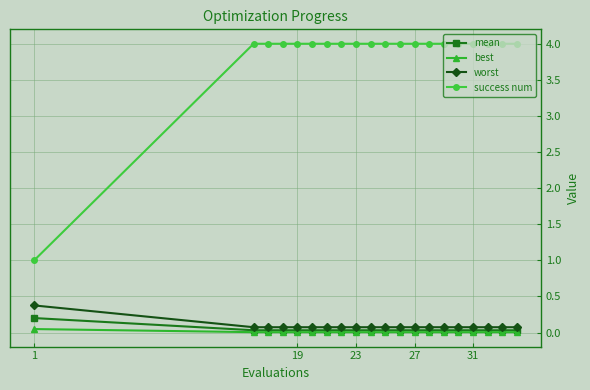

True or false: success num and worst cross at least once.

False